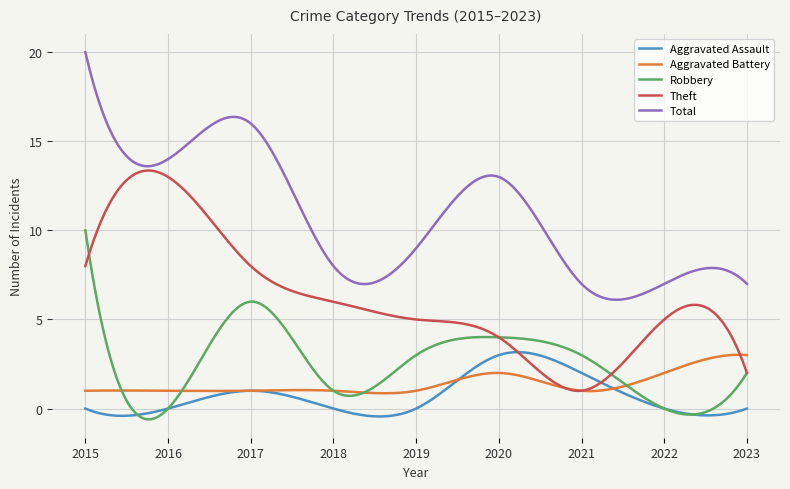

True or false: Total and Robbery intersect in this chart.

False